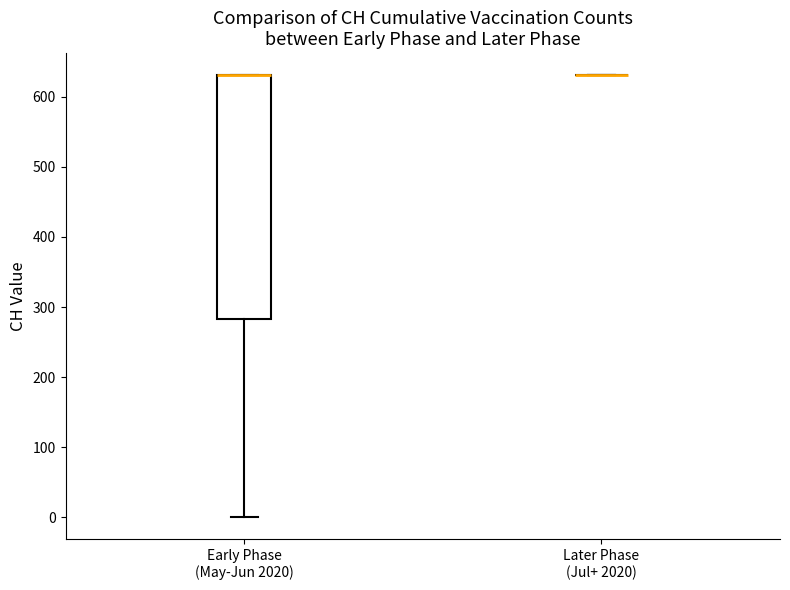

Where does the lower whisker of the box for Early Phase (May-Jun 2020) end on the y-axis? The values are not printed on the chart, so give them approximately, as read against the axis.

0